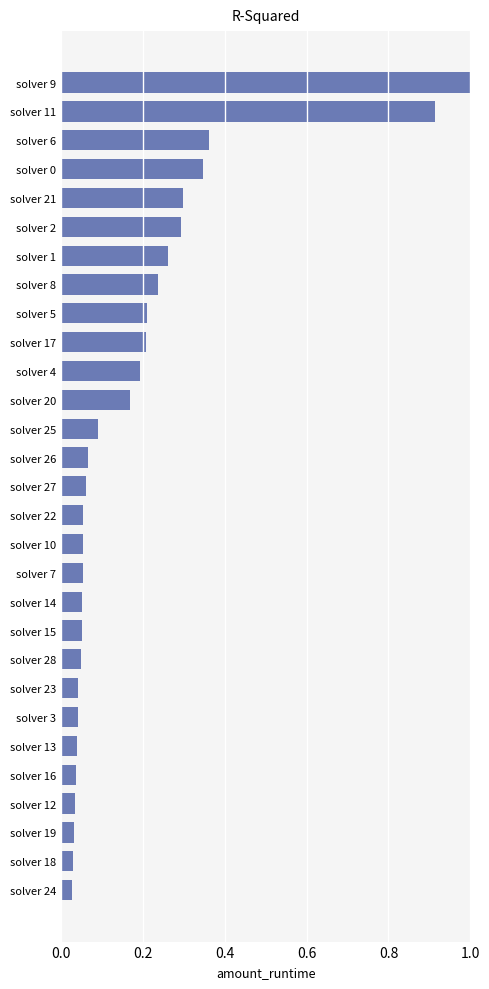

The value at solver 12 is 0.1. True or false?

False